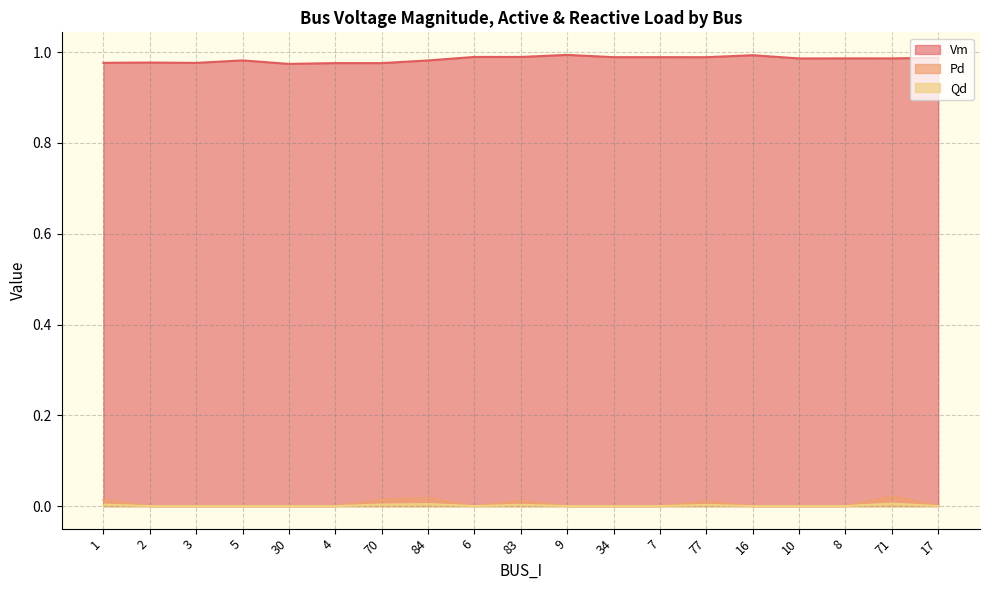

Does the chart display data point markers on the line(s)?

No